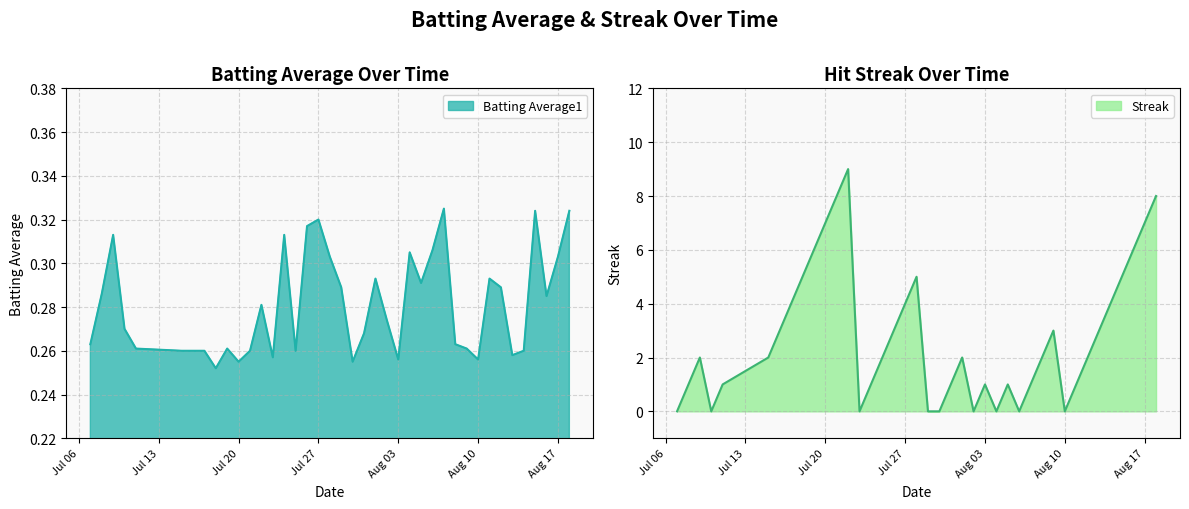

At which category does Batting Average1 reach its first local peak?

2010-07-09